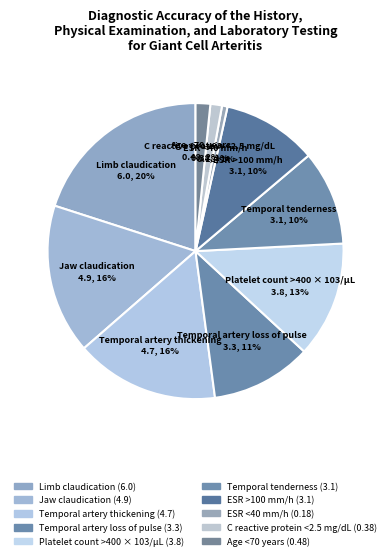

What is the change in value from Temporal artery thickening to Temporal tenderness?

-1.6